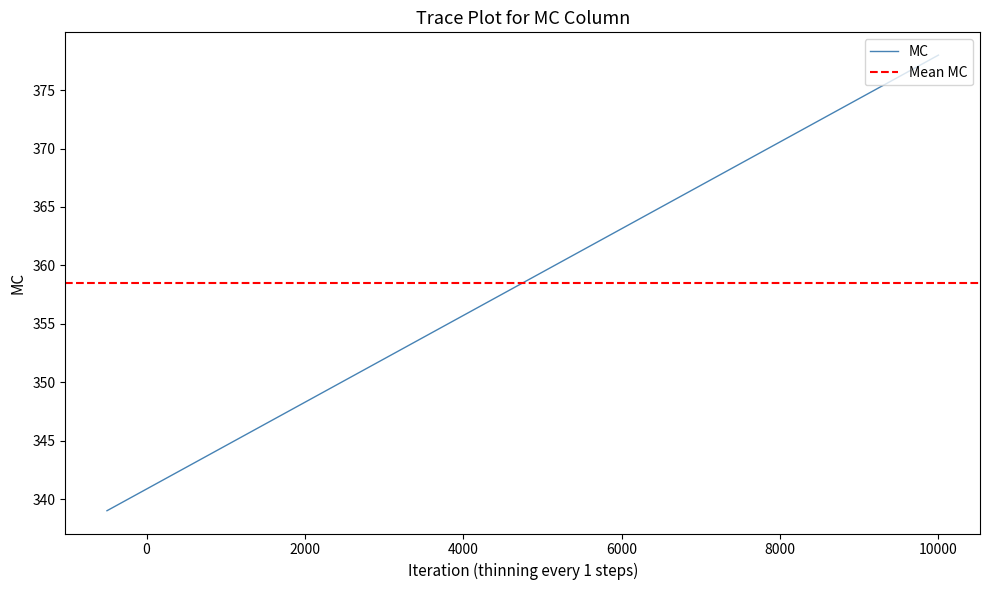

What is the difference between the second highest and minimum values?

38